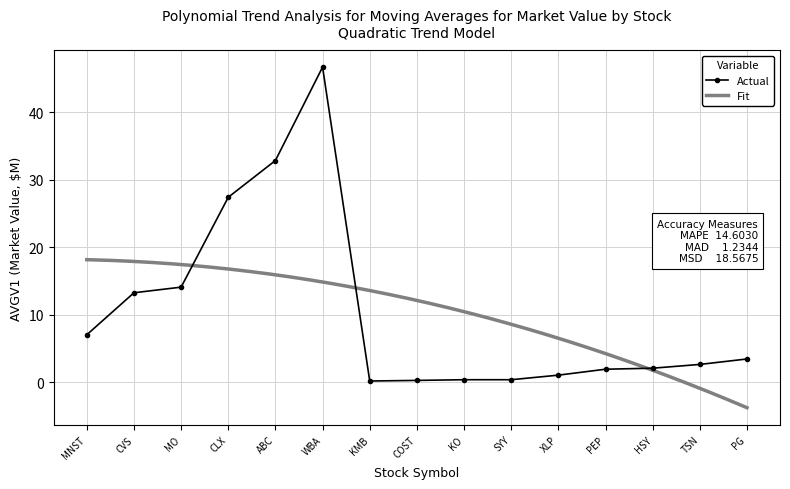

The chart shows a value of 7.0 at MNST. True or false?

True